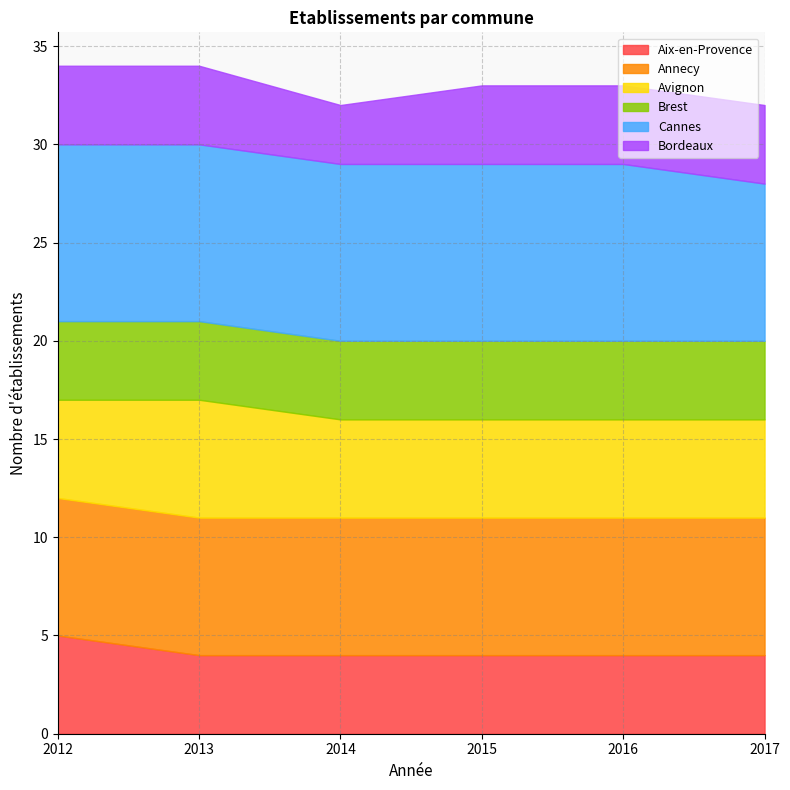

The value of Aix-en-Provence at 2012 is 3. True or false?

False